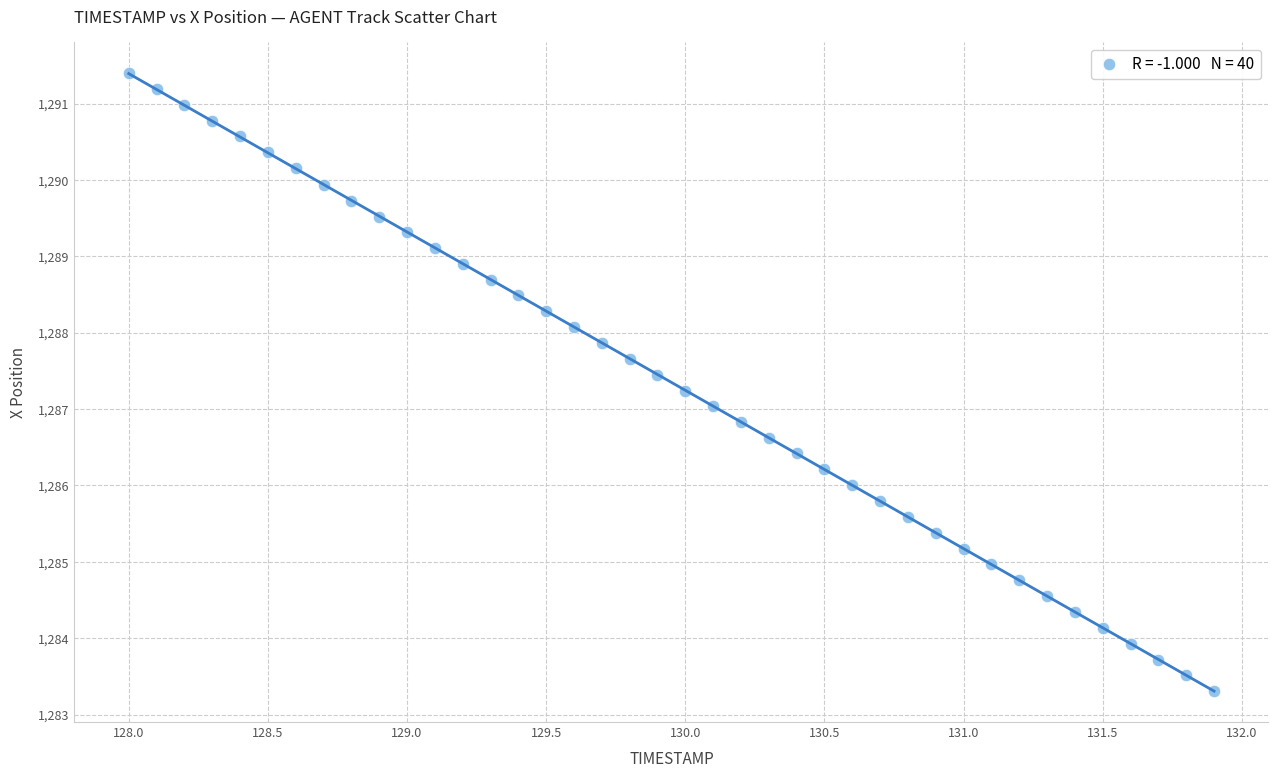

What is the range of Y values (max minus min)?

8.1